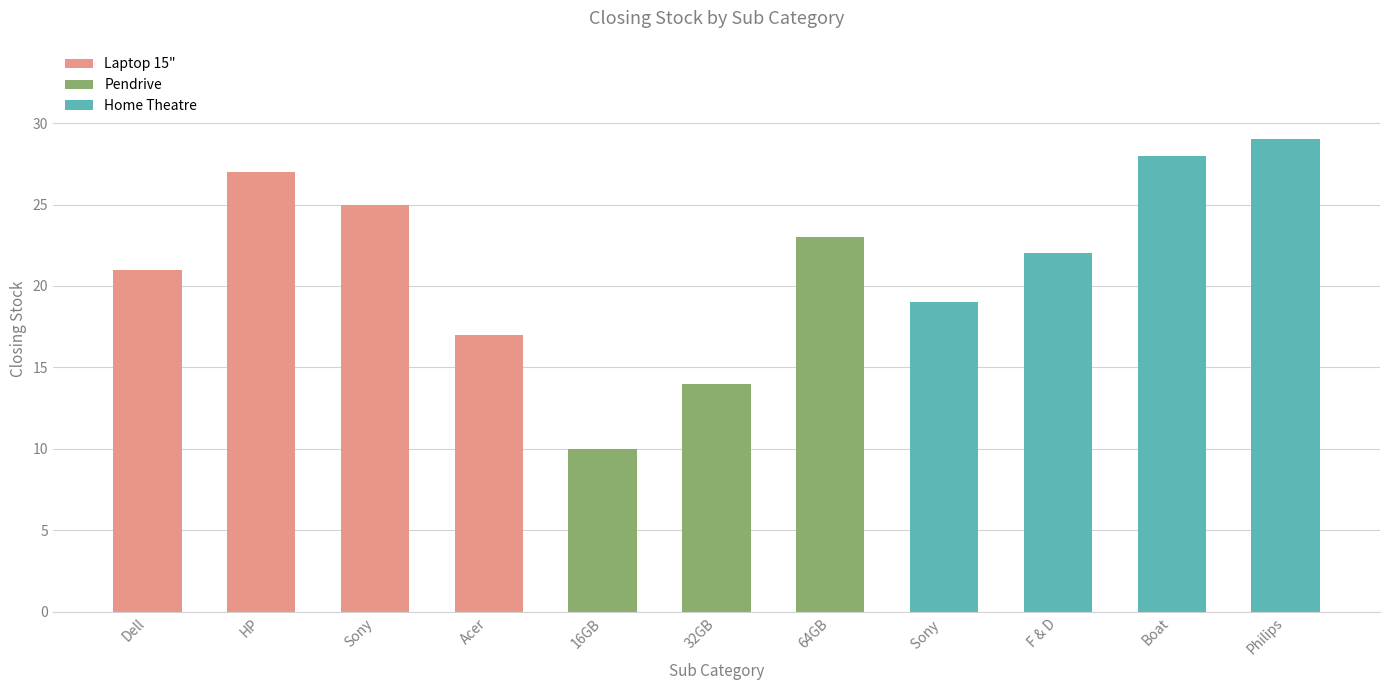

Rank the categories by value from lowest to highest.

16GB, 32GB, Acer, Sony , Dell, F & D, 64GB, Sony, HP, Boat, Philips